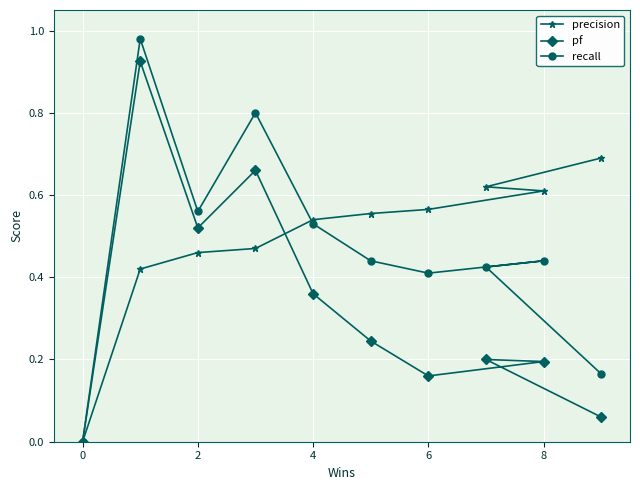

The precision series shows 0.6 at 8. True or false?

True